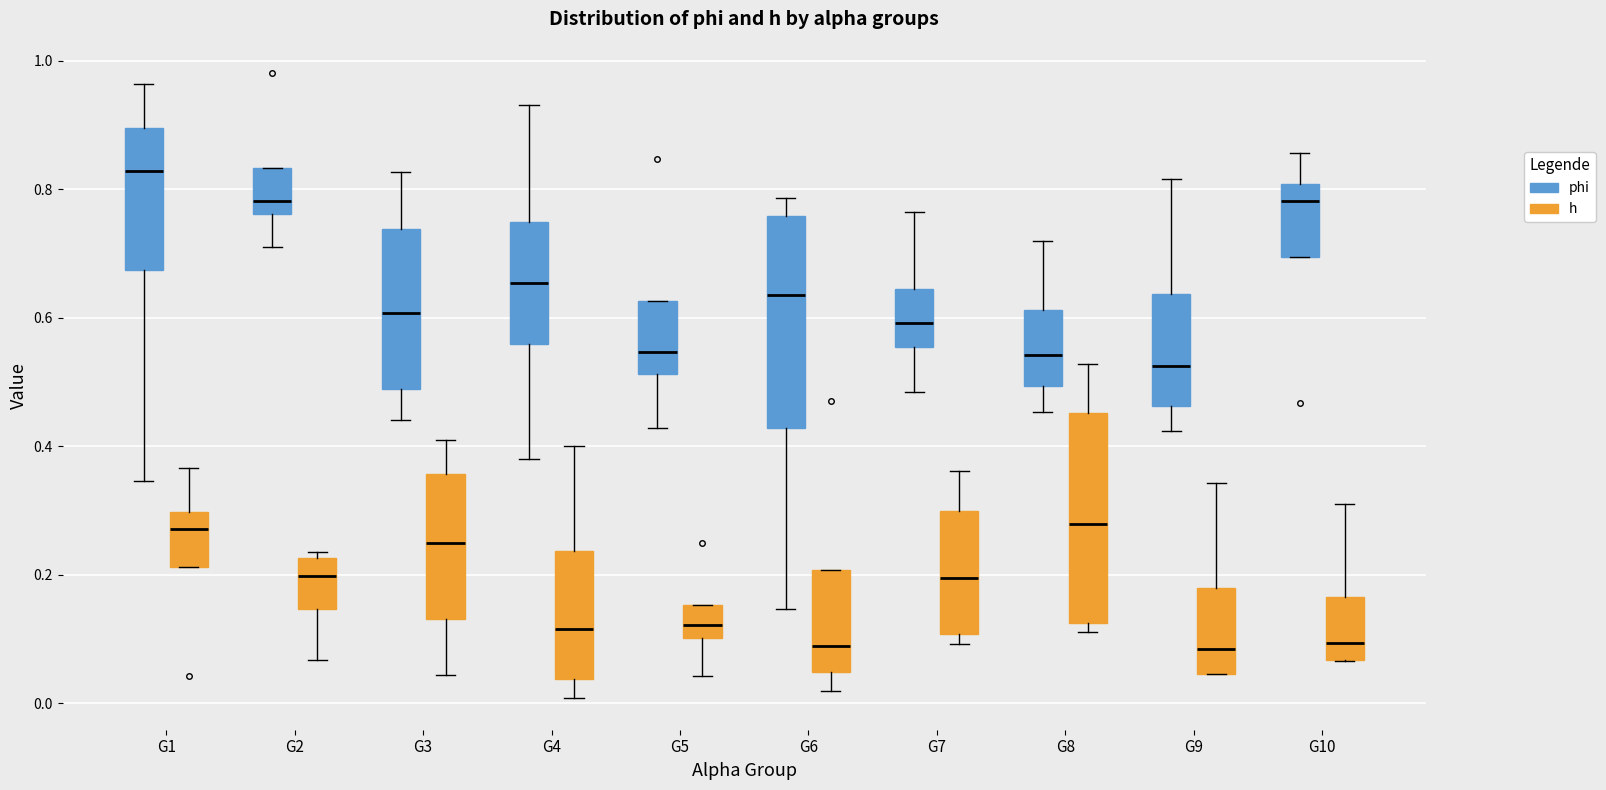

Reading left to right, transcribe this box plot: for each box, give where its median line is, the range the box spans, and where its two whiskers end, as read against the y-axis. The values are not printed on the chart, so give them approximately, as read against the axis.

G1 (phi): median 0.82, box 0.68 to 0.90, whiskers 0.34 to 0.96
G1 (h): median 0.28, box 0.22 to 0.30, whiskers 0.22 to 0.36
G2 (phi): median 0.78, box 0.76 to 0.84, whiskers 0.72 to 0.84
G2 (h): median 0.20, box 0.14 to 0.22, whiskers 0.06 to 0.24
G3 (phi): median 0.60, box 0.48 to 0.74, whiskers 0.44 to 0.82
G3 (h): median 0.24, box 0.14 to 0.36, whiskers 0.04 to 0.40
G4 (phi): median 0.66, box 0.56 to 0.74, whiskers 0.38 to 0.94
G4 (h): median 0.12, box 0.04 to 0.24, whiskers 0.00 to 0.40
G5 (phi): median 0.54, box 0.52 to 0.62, whiskers 0.42 to 0.62
G5 (h): median 0.12, box 0.10 to 0.16, whiskers 0.04 to 0.16
G6 (phi): median 0.64, box 0.42 to 0.76, whiskers 0.14 to 0.78
G6 (h): median 0.08, box 0.04 to 0.20, whiskers 0.02 to 0.20
G7 (phi): median 0.60, box 0.56 to 0.64, whiskers 0.48 to 0.76
G7 (h): median 0.20, box 0.10 to 0.30, whiskers 0.10 (just below the box's lower edge) to 0.36
G8 (phi): median 0.54, box 0.50 to 0.62, whiskers 0.46 to 0.72
G8 (h): median 0.28, box 0.12 to 0.46, whiskers 0.12 (just below the box's lower edge) to 0.52
G9 (phi): median 0.52, box 0.46 to 0.64, whiskers 0.42 to 0.82
G9 (h): median 0.08, box 0.04 to 0.18, whiskers 0.04 to 0.34
G10 (phi): median 0.78, box 0.70 to 0.80, whiskers 0.70 to 0.86
G10 (h): median 0.10, box 0.06 to 0.16, whiskers 0.06 to 0.30